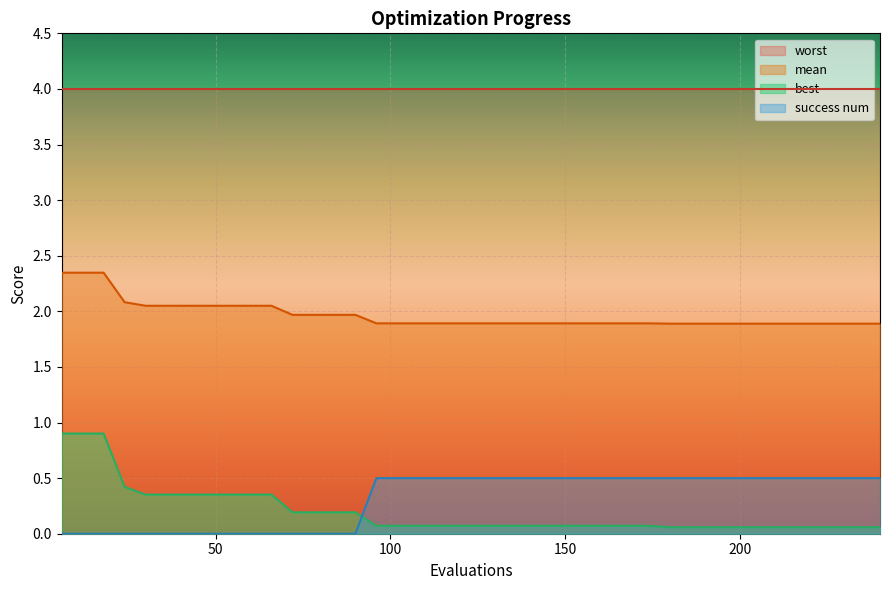

True or false: best has more than 1 interior local peaks.

False